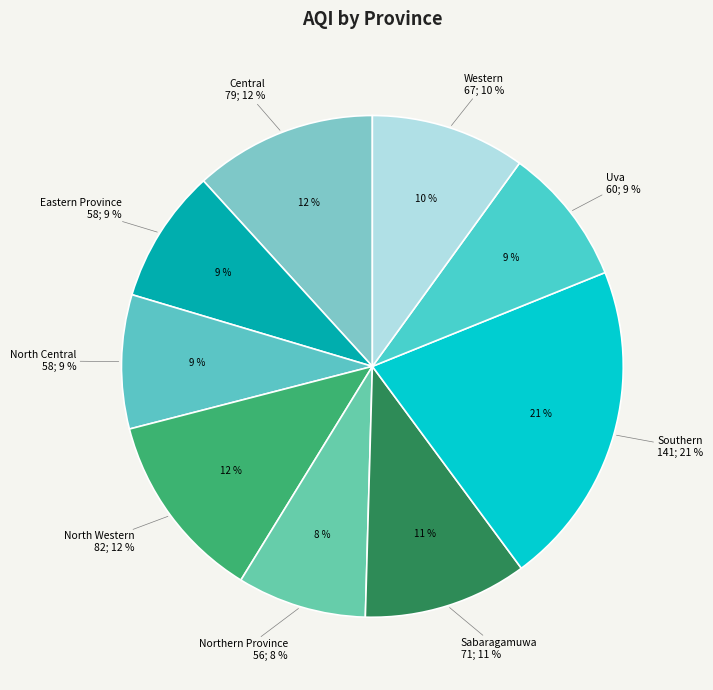

To the nearest percent, what percentage of the pie is Eastern Province?

9%